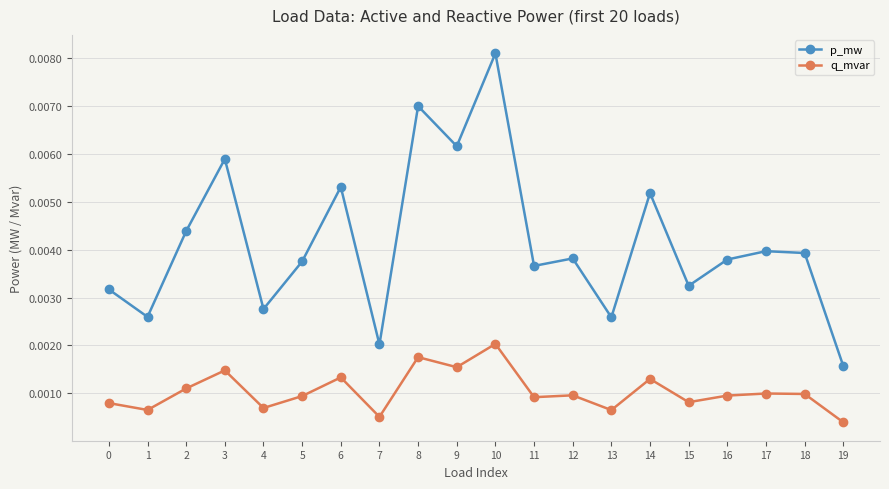

True or false: q_mvar has more than 1 points higher than both neighbors.

True